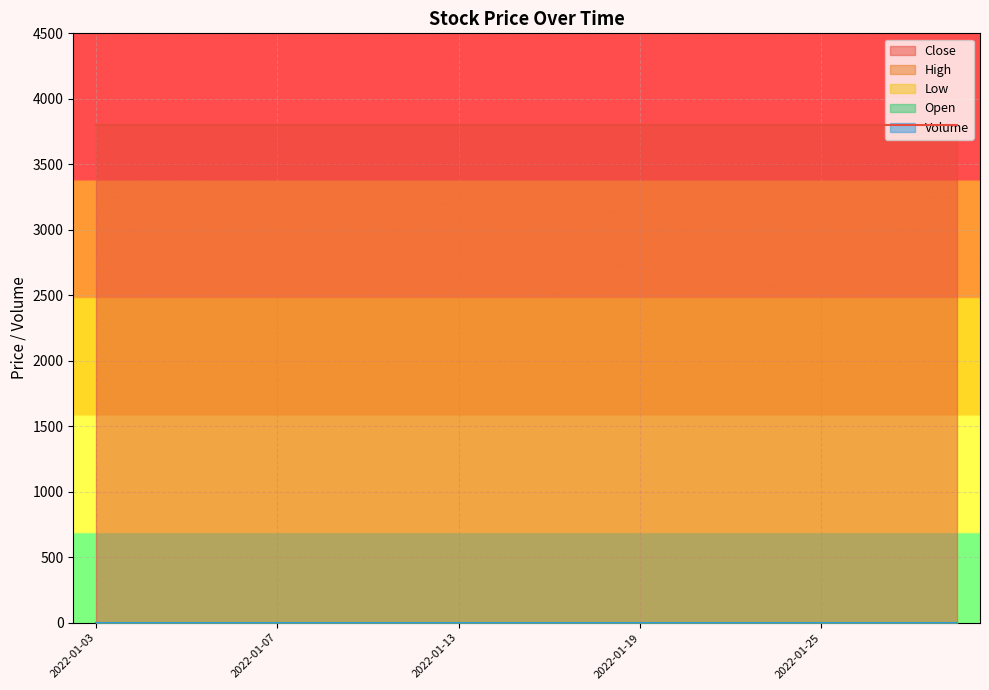

Rank the series at 2022-01-03 from highest to lowest value.

Close, High, Low, Open, Volume